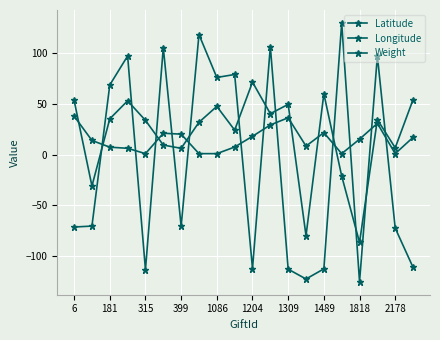

Rank the series by their maximum value, from highest to lowest.

Longitude, Latitude, Weight